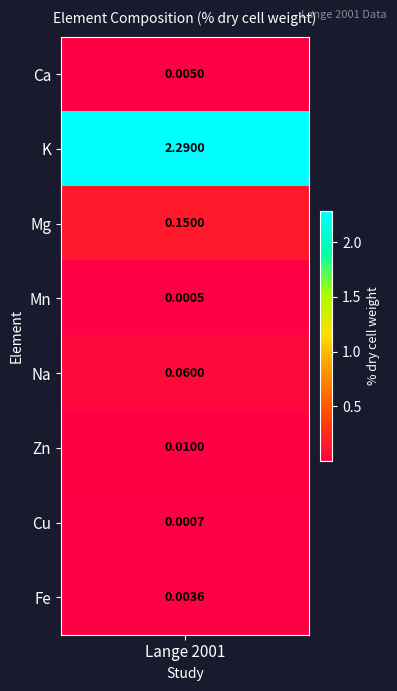

List the labels in order of value, largest first.

K, Mg, Na, Zn, Ca, Fe, Cu, Mn